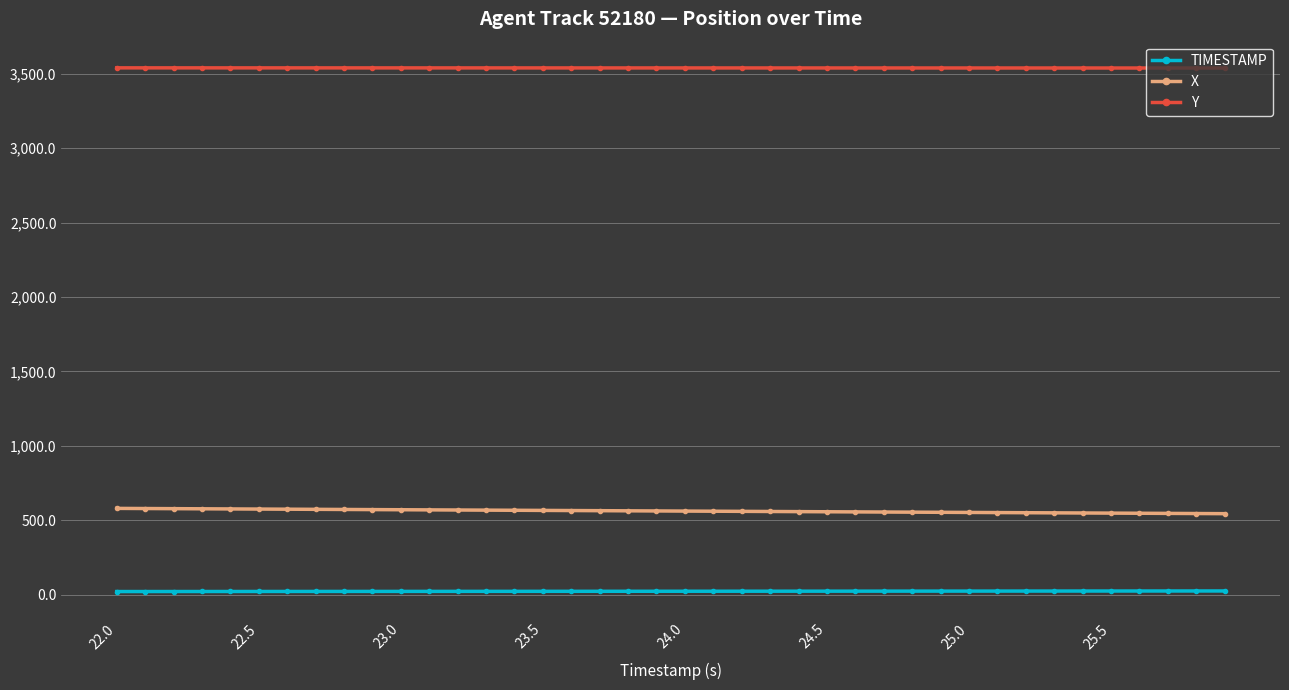

List the series in order of their peak value, lowest first.

TIMESTAMP, X, Y